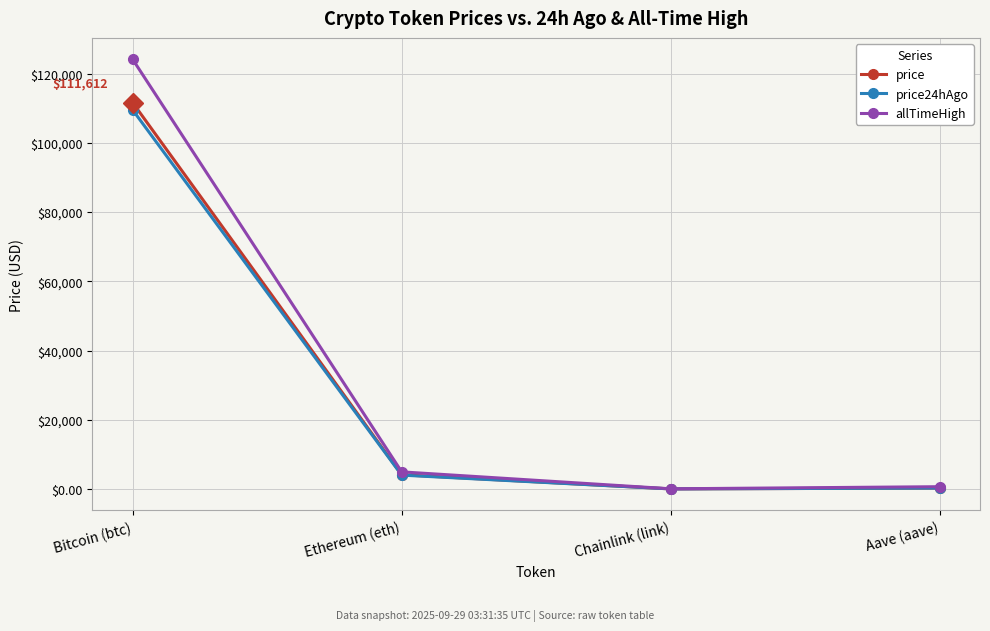

Count the number of categories in the chart.

4